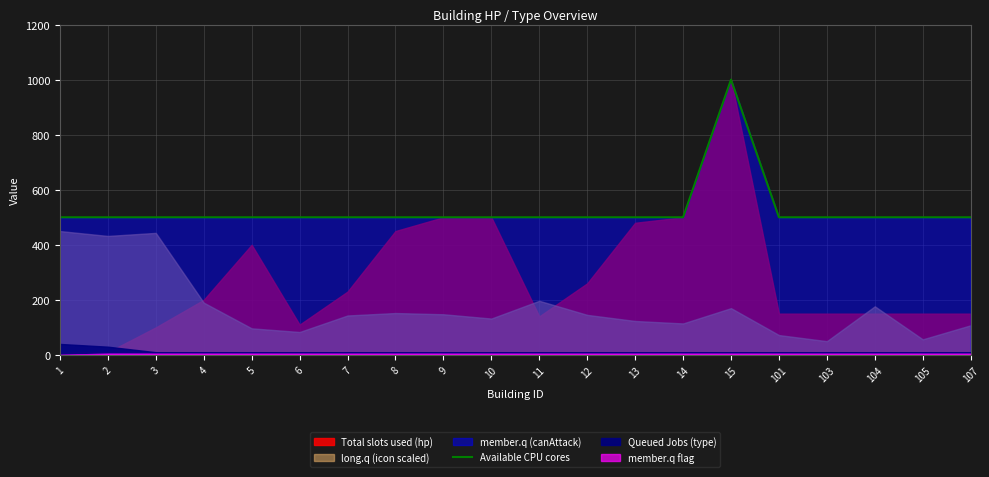

Approximately how many times larger is the value at 13 compared to 12?

1.0